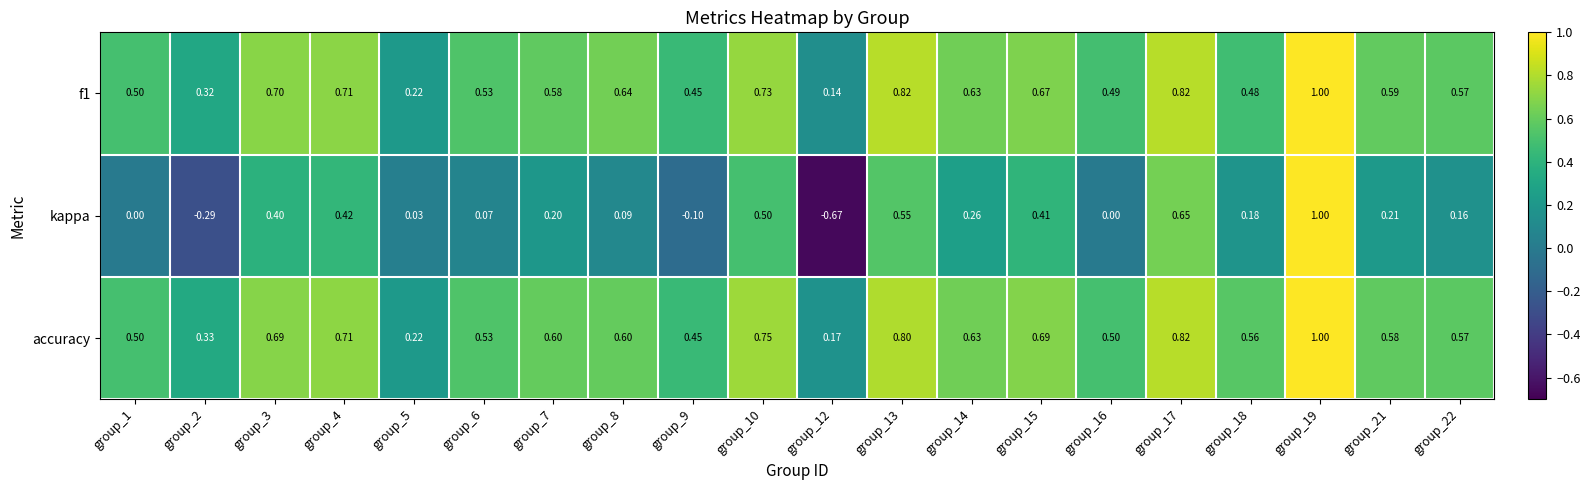

Which series changed the most between group_7 and group_22?

kappa